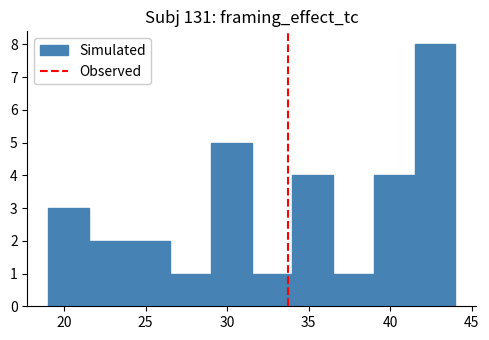

Which range on the x-axis has the tallest bar?

41.5 to 44.0